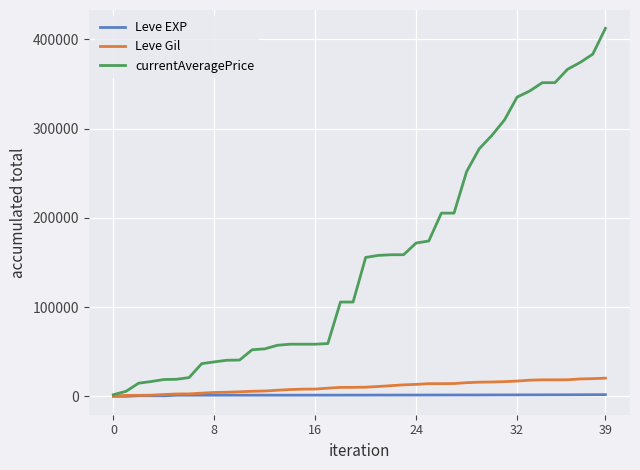

What is the sum of all currentAveragePrice values?

6295136